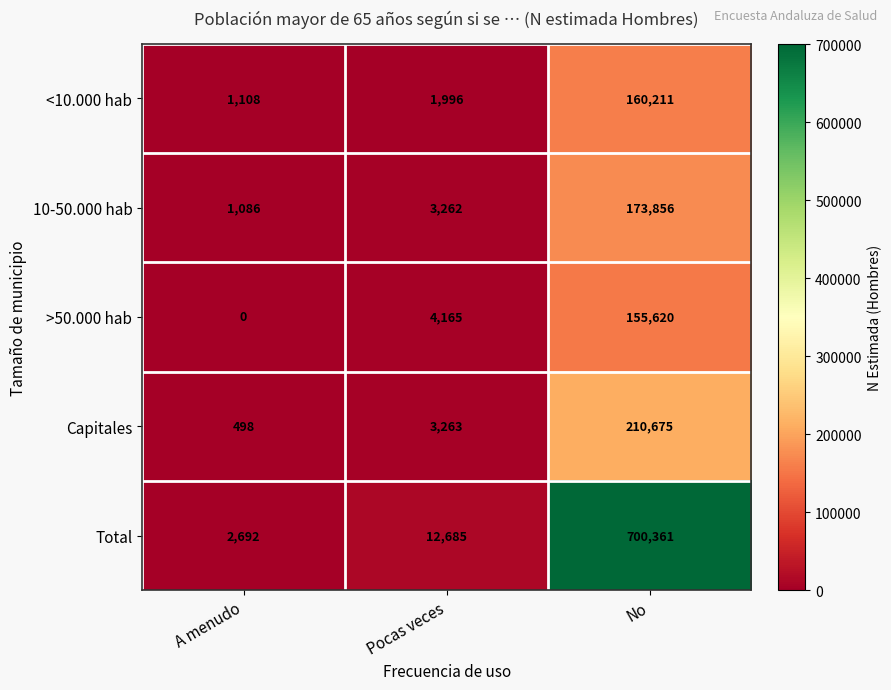

What is the difference between the highest and lowest values at A menudo?

2692